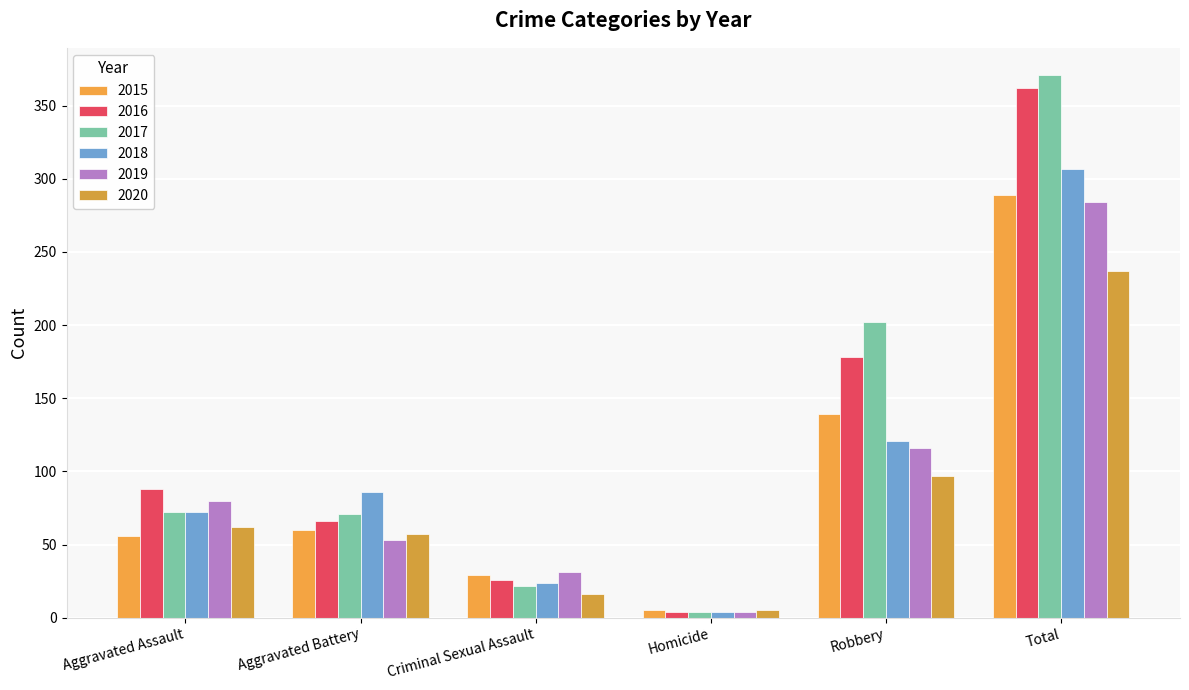

The 2018 series shows 86 at Aggravated Battery. True or false?

True